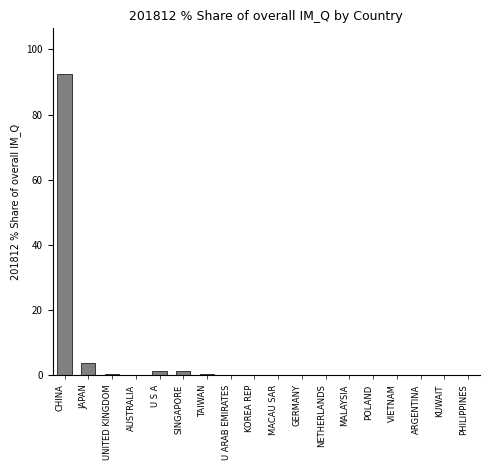

What is the greatest value displayed?

92.6